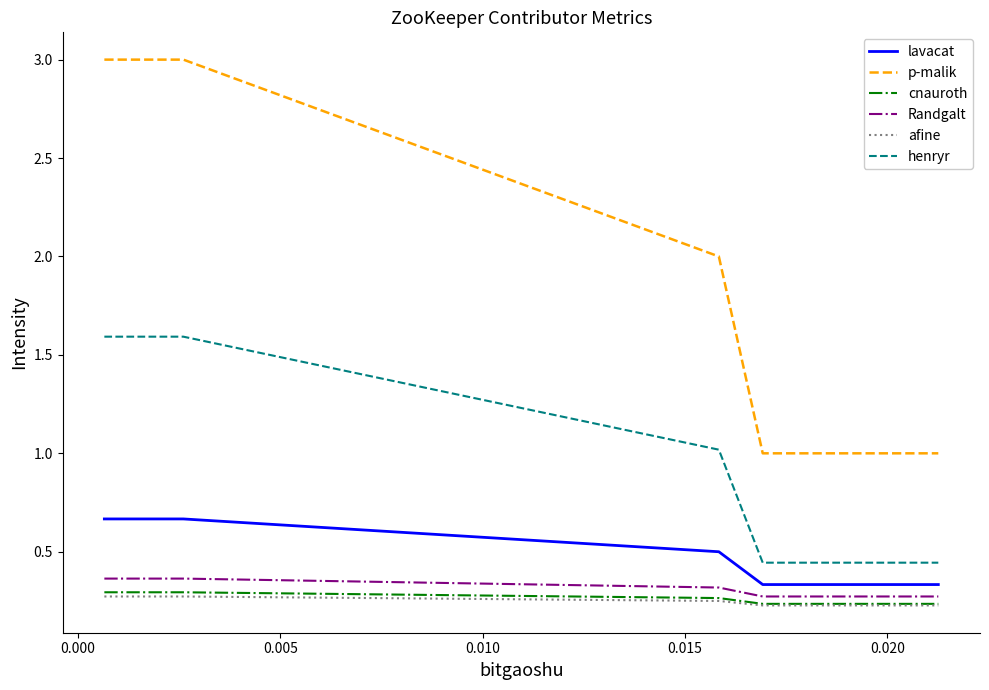

What is the greatest value displayed?

3.0